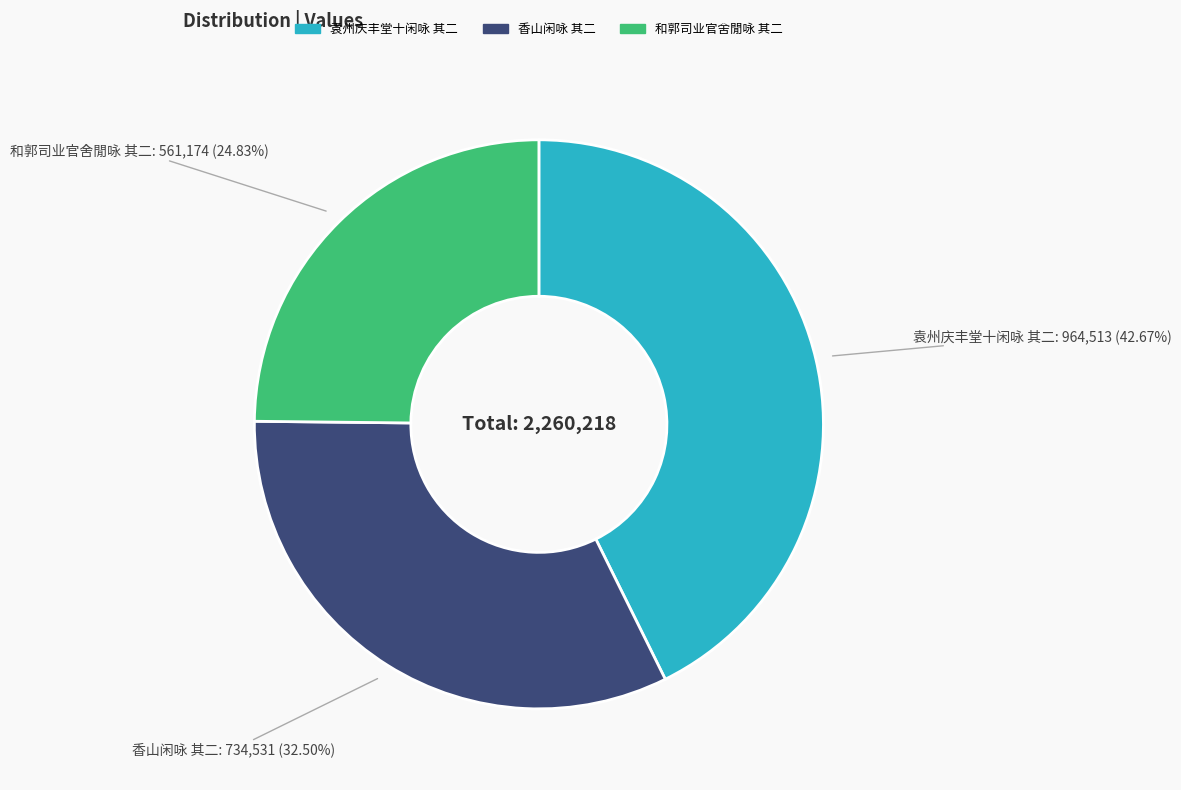

True or false: 和郭司业官舍閒咏 其二 accounts for 35% of the total.

False